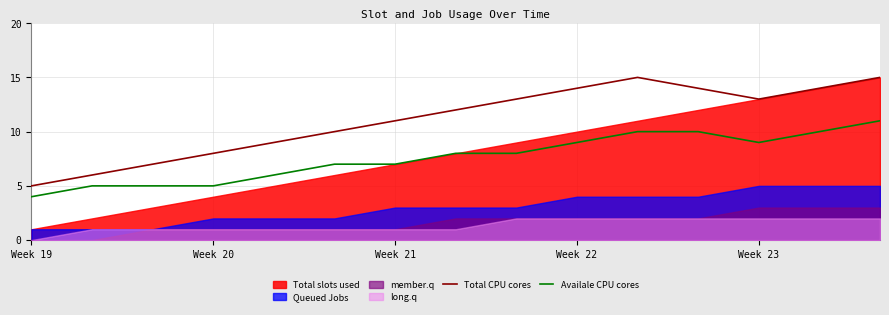

Which category has the lowest value in the Total CPU cores series?

Week 19